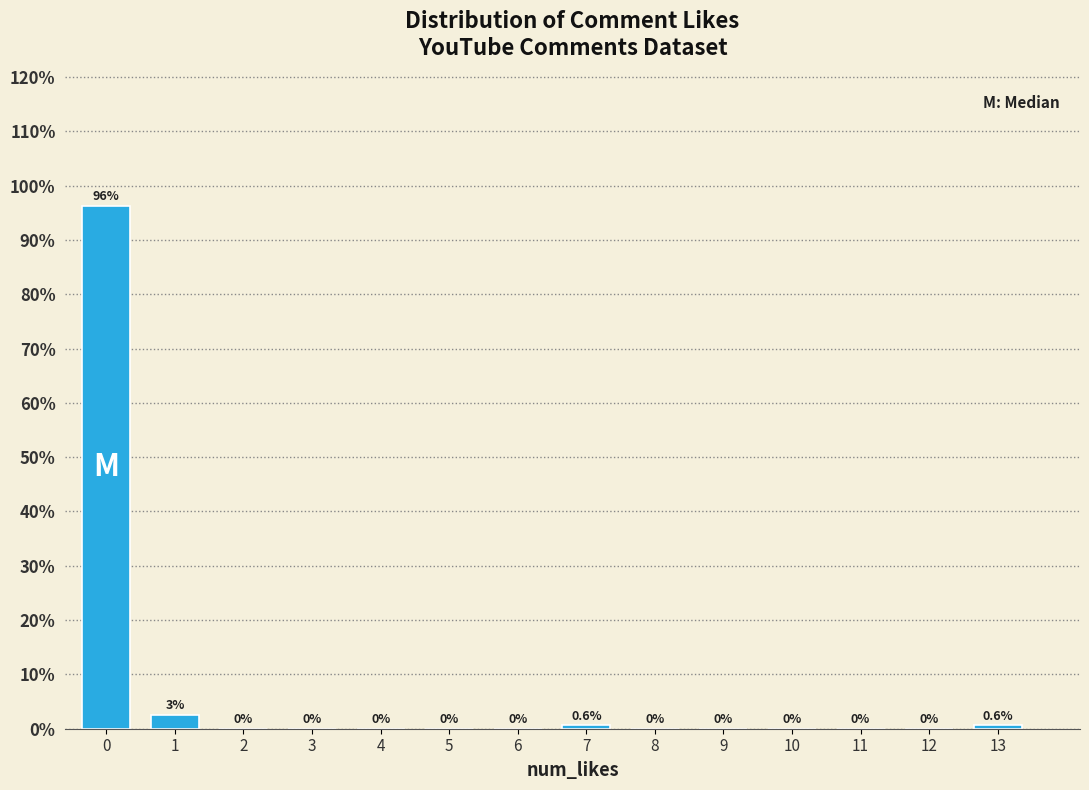

What value does the data have at 13?

0.6